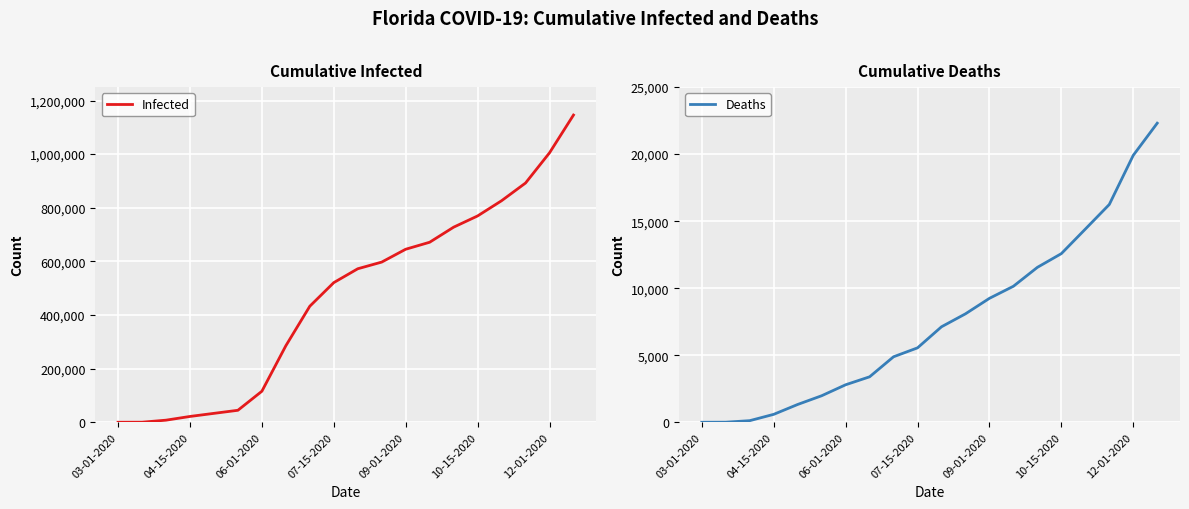

At 14, list the series in order from smallest to largest.

Deaths, Infected